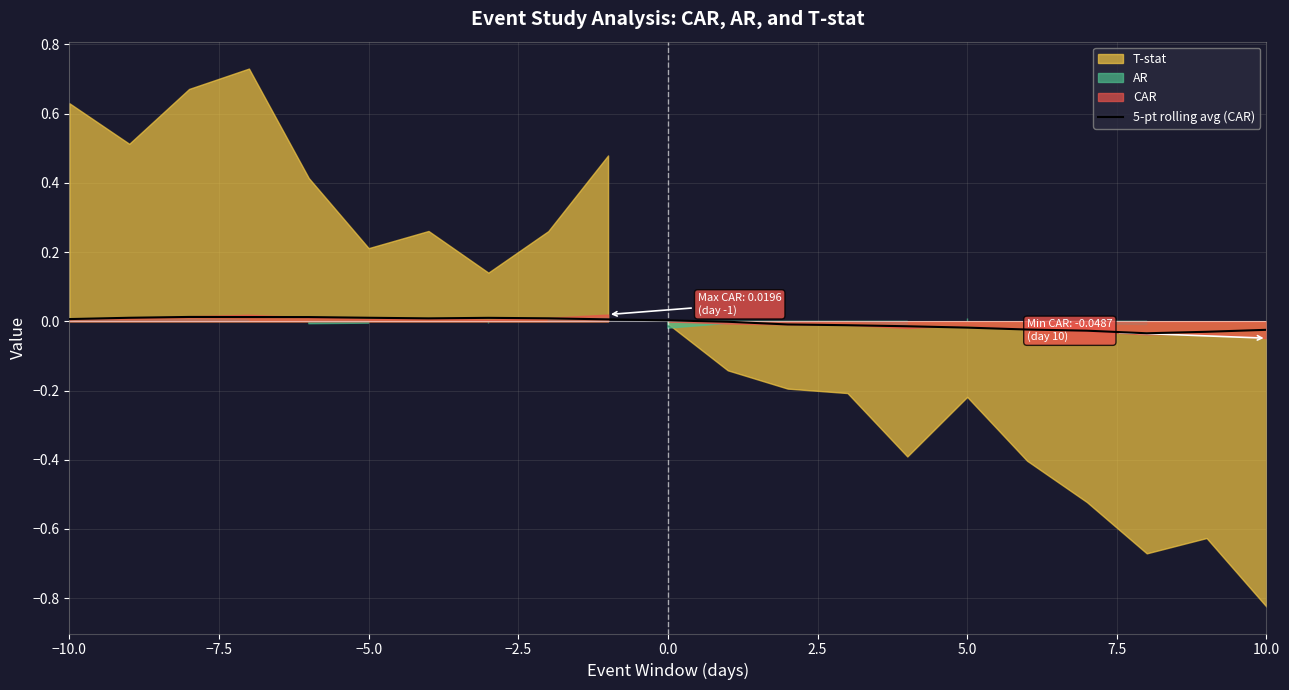

True or false: the data has more than 2 interior local peaks.

False